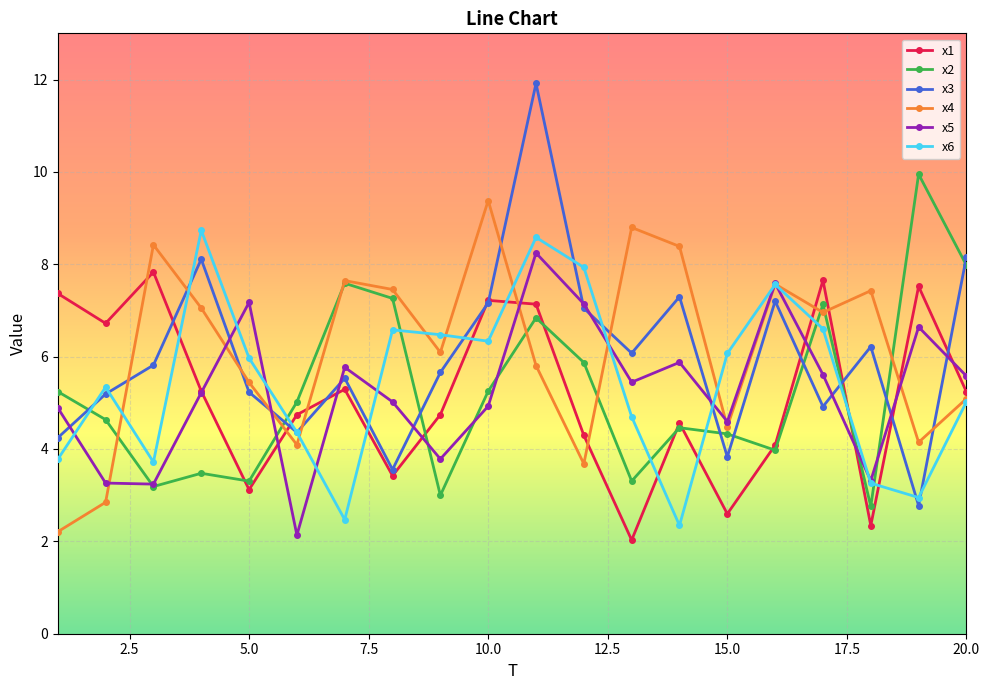

What is the sum of all x6 values?

108.8